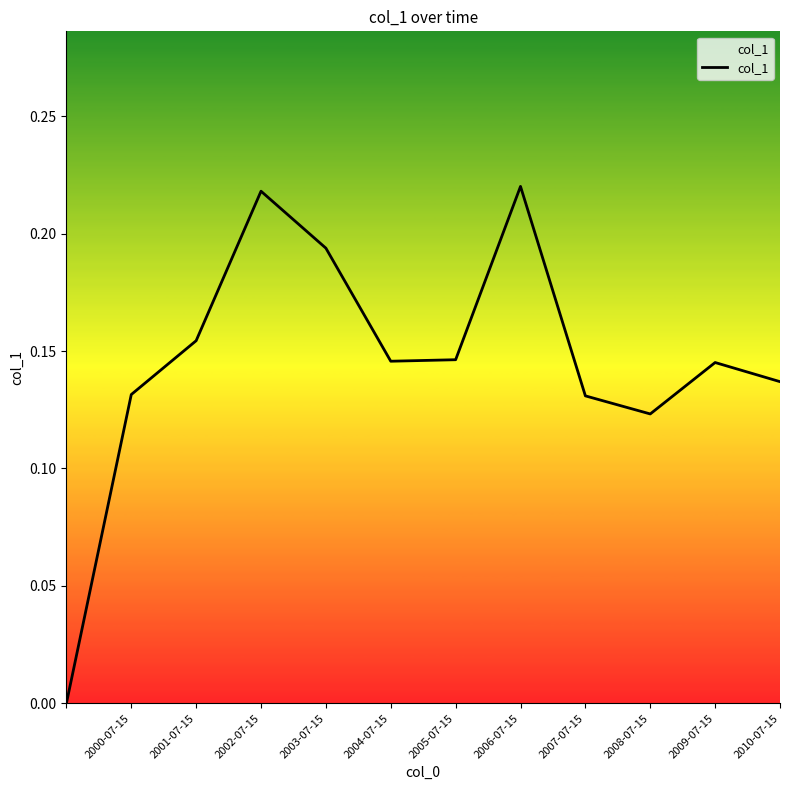

Does the chart display data point markers on the line(s)?

No